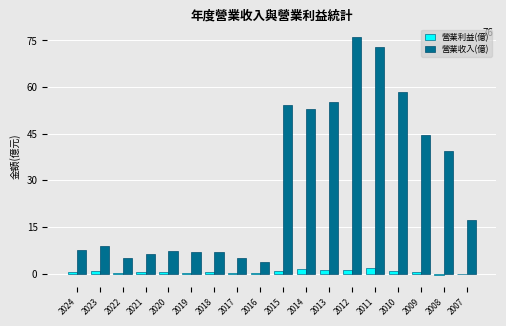

Which series changed the most between 2011 and 2007?

營業收入(億)